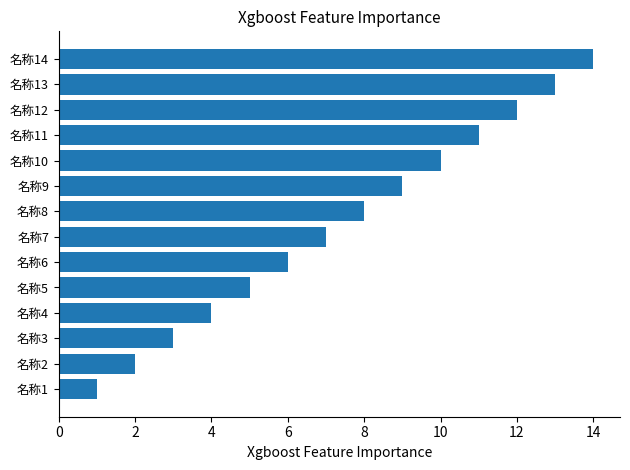

Which category has the highest value across all series?

名称14